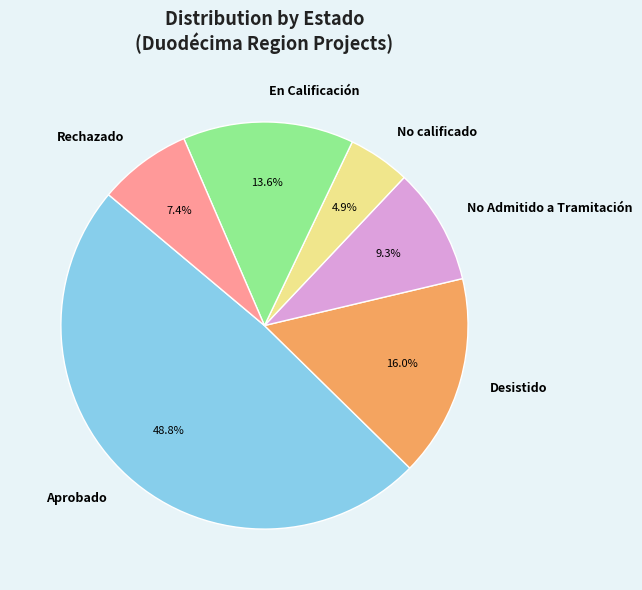

How many segments does this pie chart have?

6